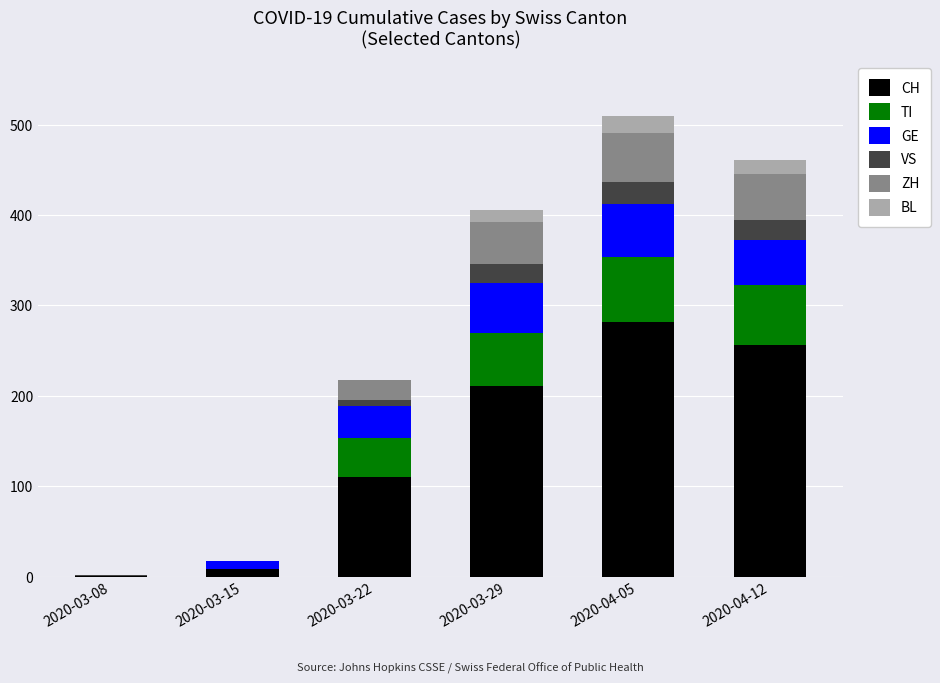

Is it true that CH equals 211 at 2020-03-29?

True